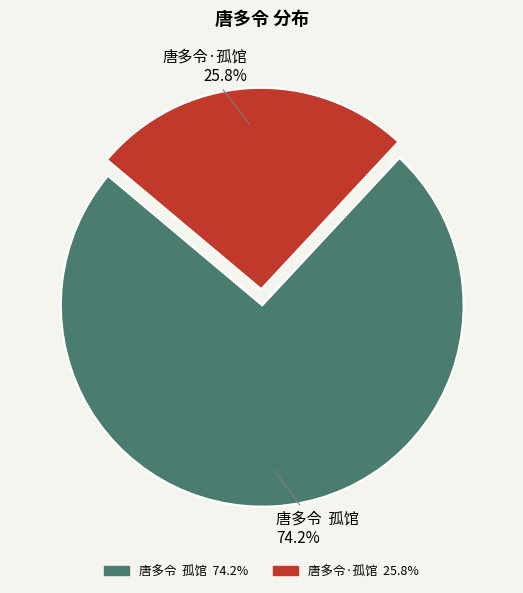

Which slice is the smallest?

唐多令·孤馆